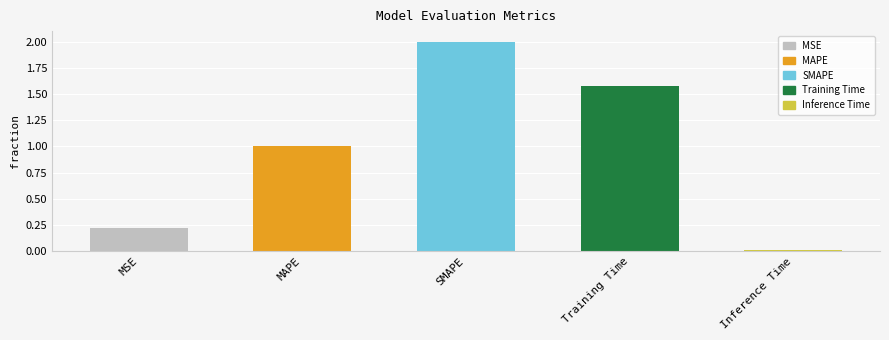

The chart shows a value of 0.4 at MAPE. True or false?

False